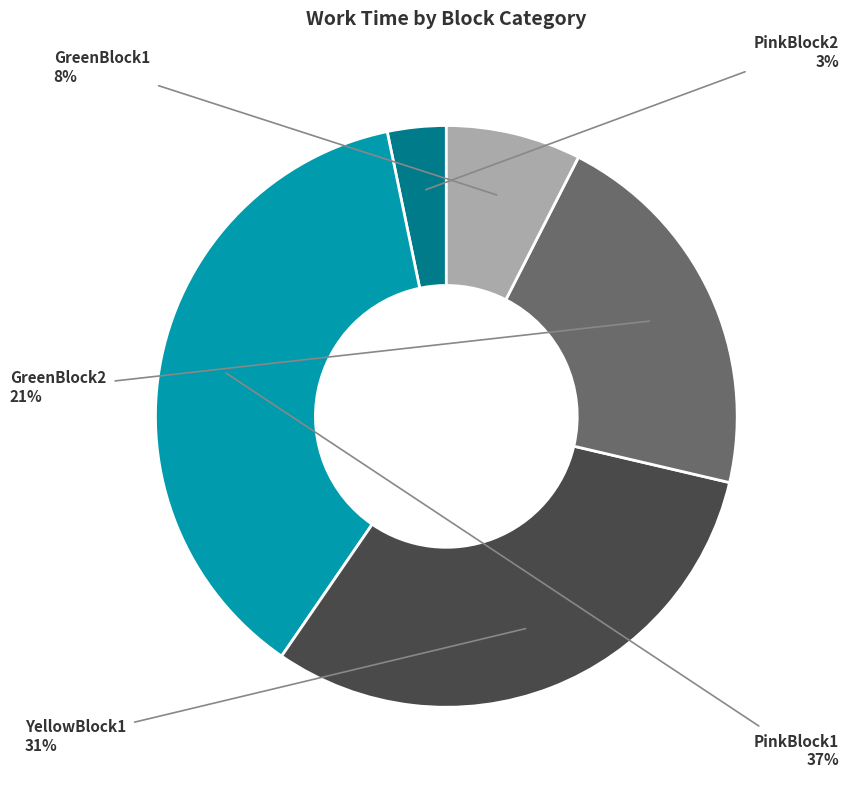

Combined, do YellowBlock1 and GreenBlock2 account for over 50%?

Yes